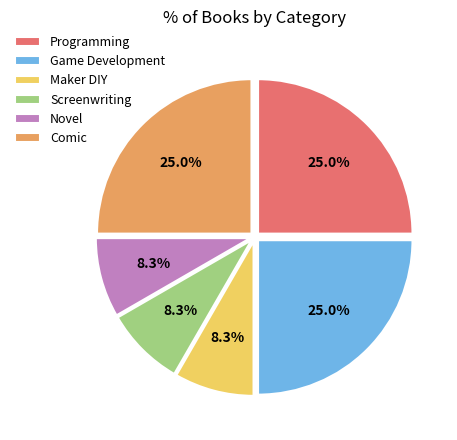

The Maker DIY slice represents 8% of the pie. True or false?

True